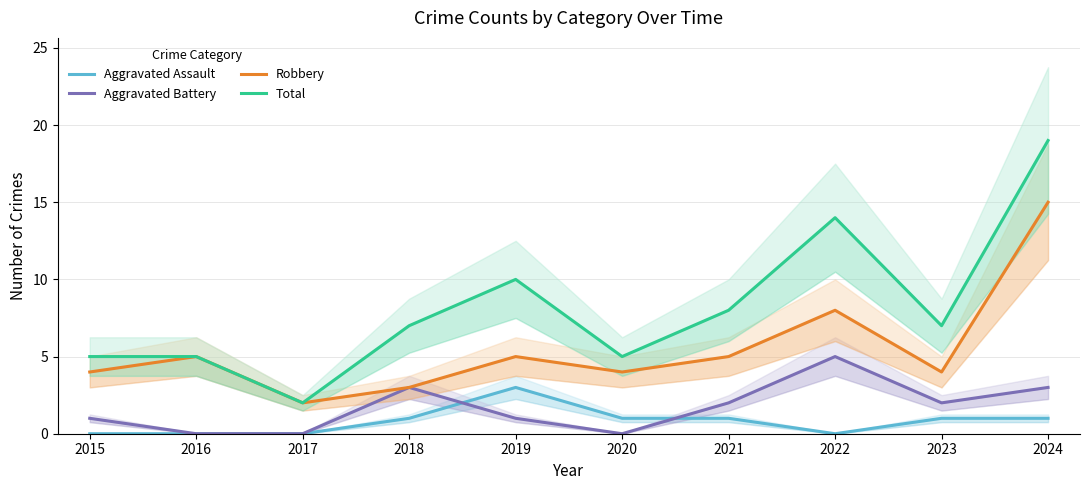

What is the difference between the second highest and minimum values in the Aggravated Battery series?

3